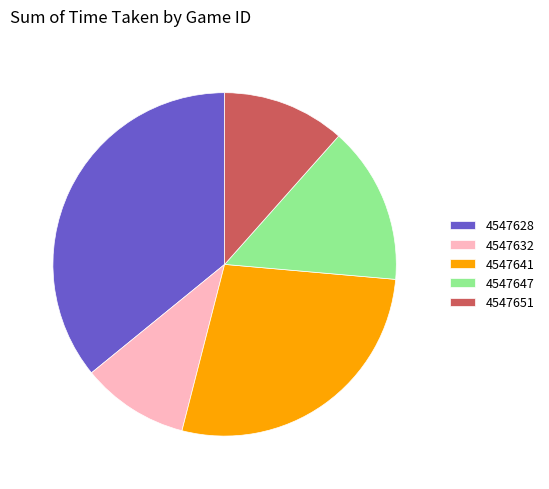

How many slices are in this pie chart?

5